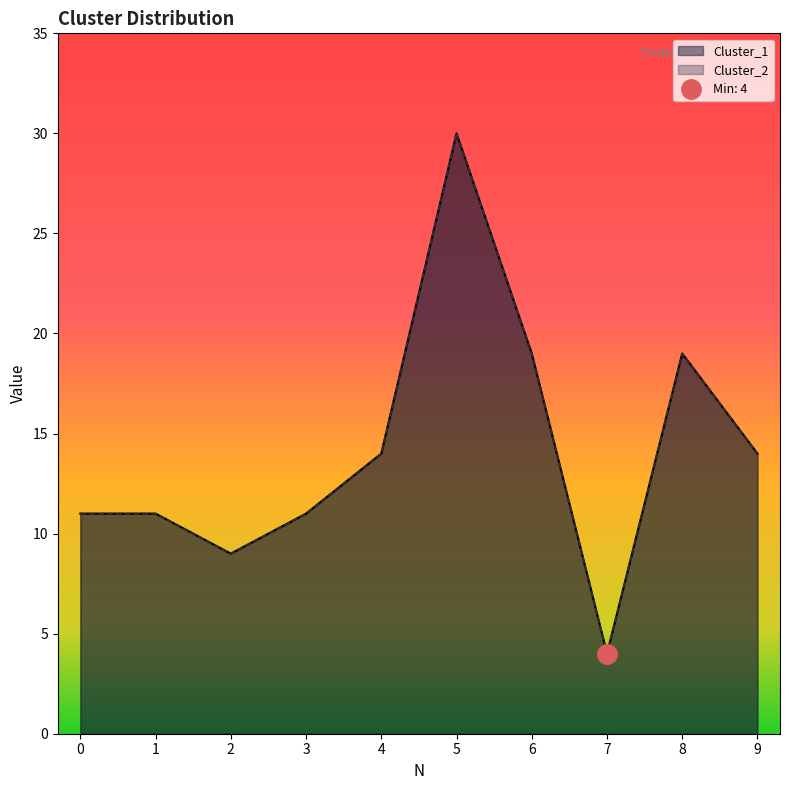

How many interior local valleys does the Cluster_1 series have?

2